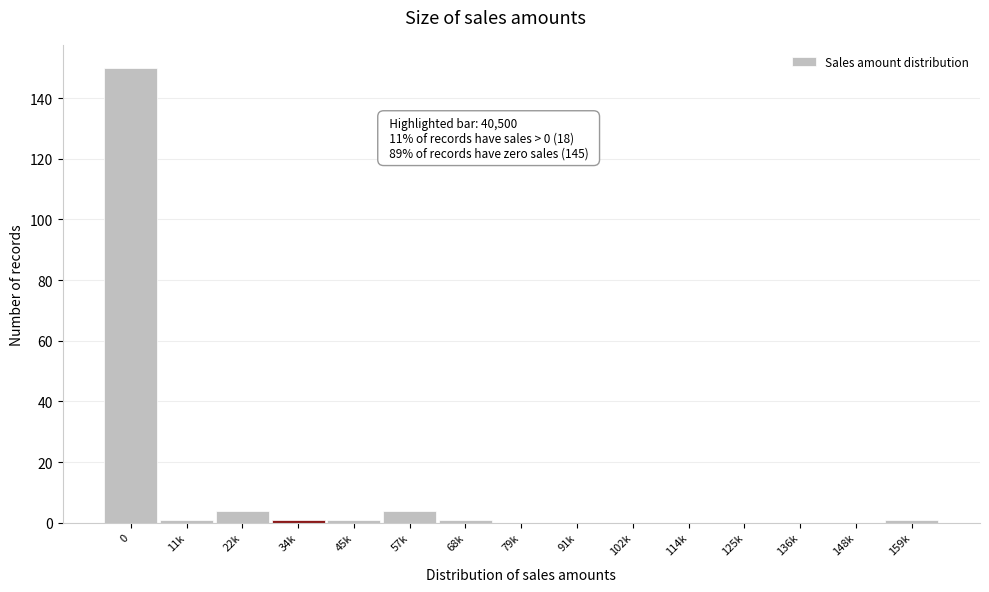

Reading left to right, what are all the values shown in this chart?

0=150	11k=1	22k=4	34k=1	45k=1	57k=4	68k=1	79k=0	91k=0	102k=0	114k=0	125k=0	136k=0	148k=0	159k=1